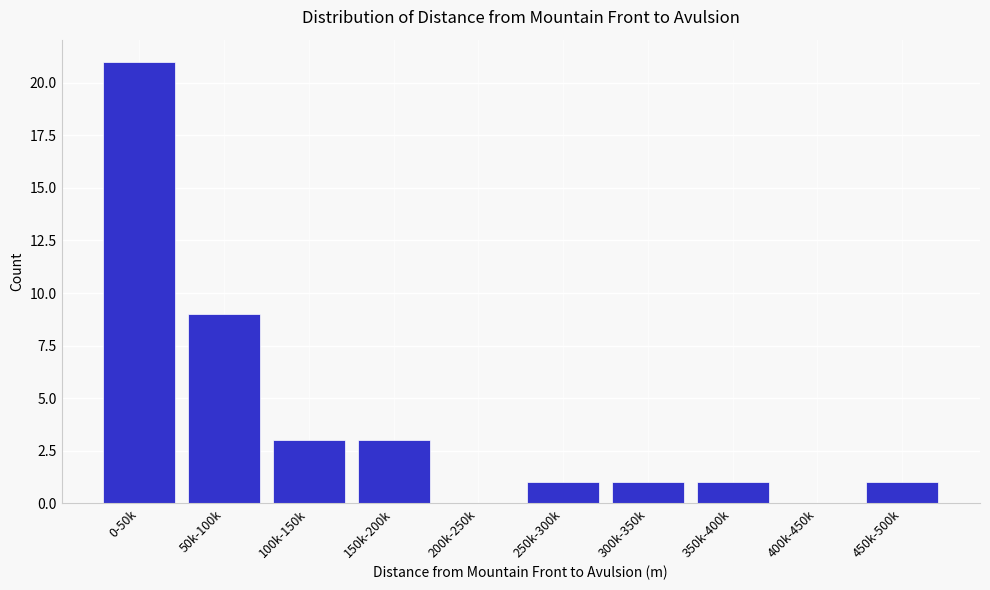

Reading left to right, what are all the values shown in this chart?

0-50k=21	50k-100k=9	100k-150k=3	150k-200k=3	200k-250k=0	250k-300k=1	300k-350k=1	350k-400k=1	400k-450k=0	450k-500k=1